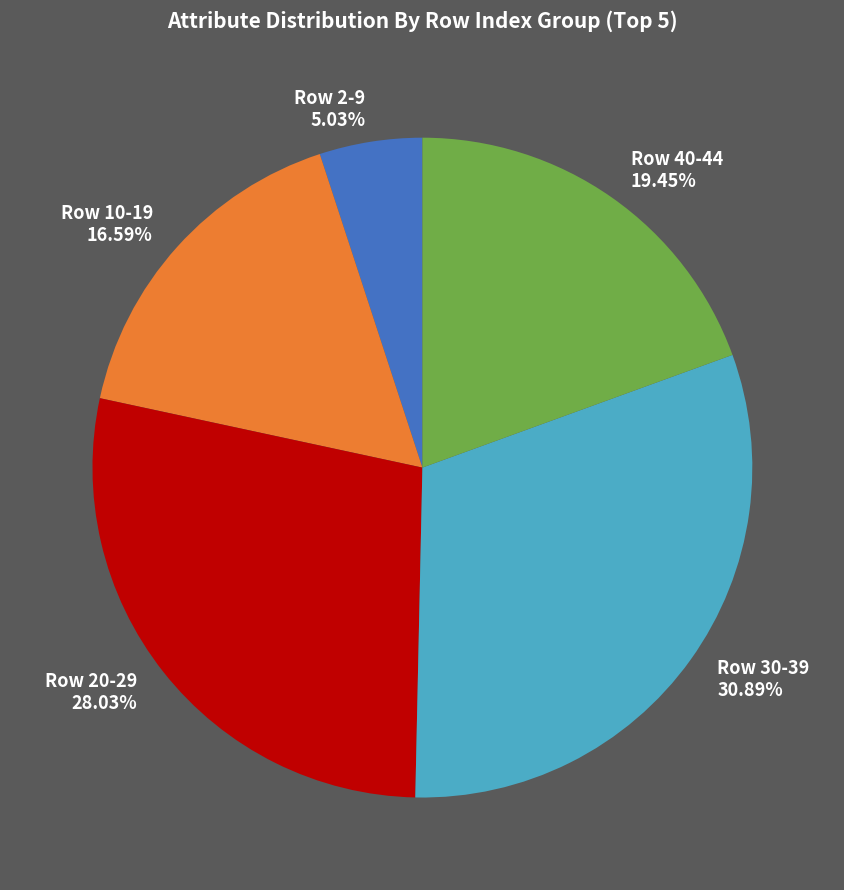

Rank the categories by value from lowest to highest.

Row 2-9, Row 10-19, Row 40-44, Row 20-29, Row 30-39